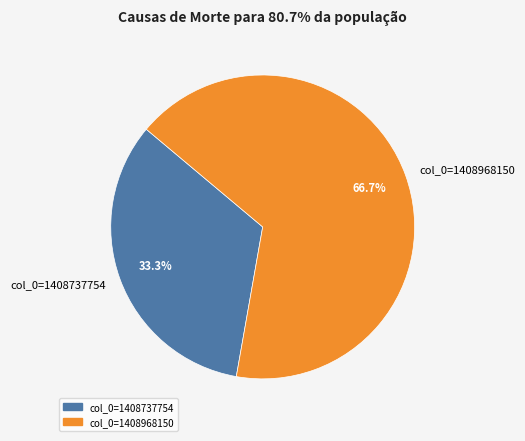

Which slice is the smallest?

col_0=1408737754